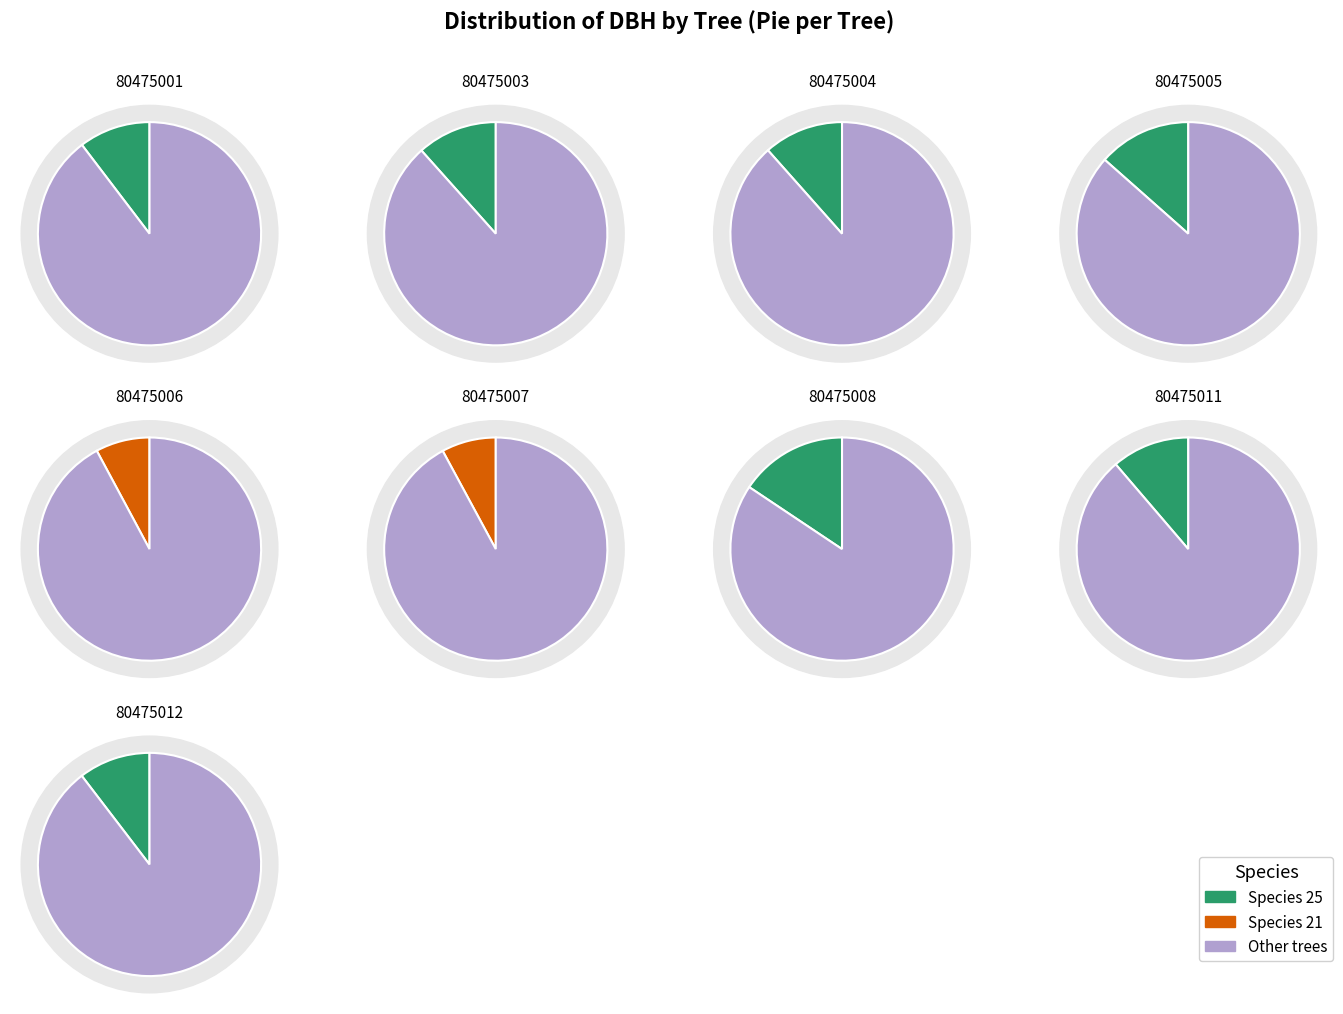

To the nearest percent, what is the difference between the largest and smallest slice percentages?

8%